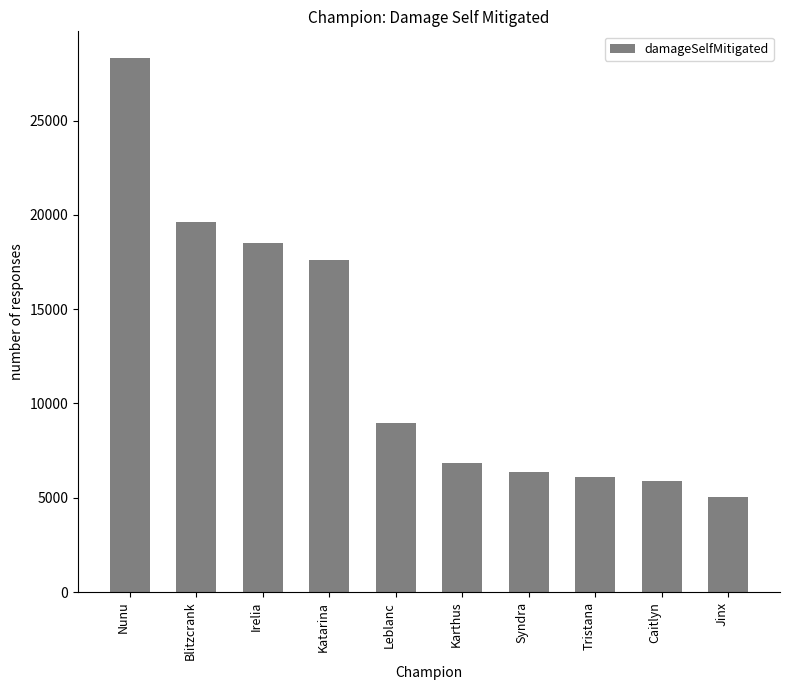

Reading left to right, list all the values displayed in this chart.

28315	19645	18506	17631	8983	6863	6361	6092	5878	5057